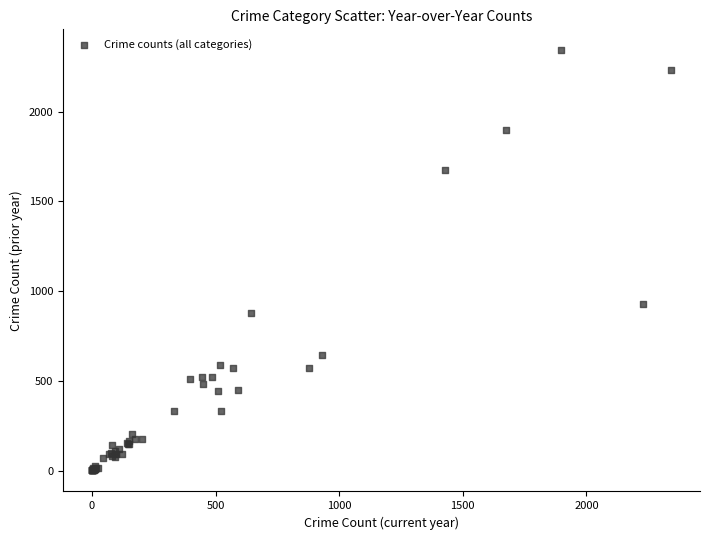

What Y value in the scatter plot is closest to 1171?

930